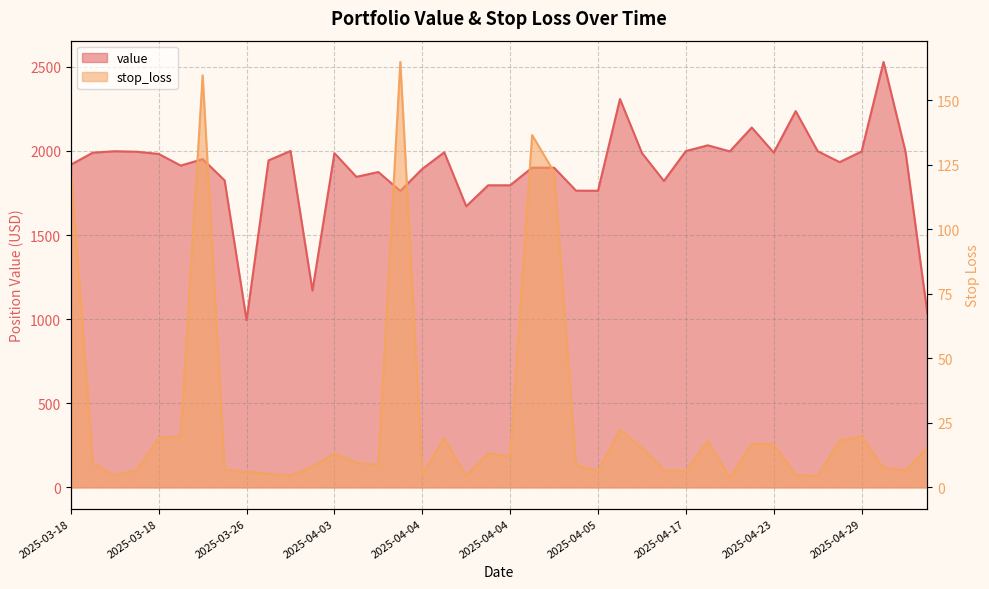

True or false: value and stop_loss intersect in this chart.

False